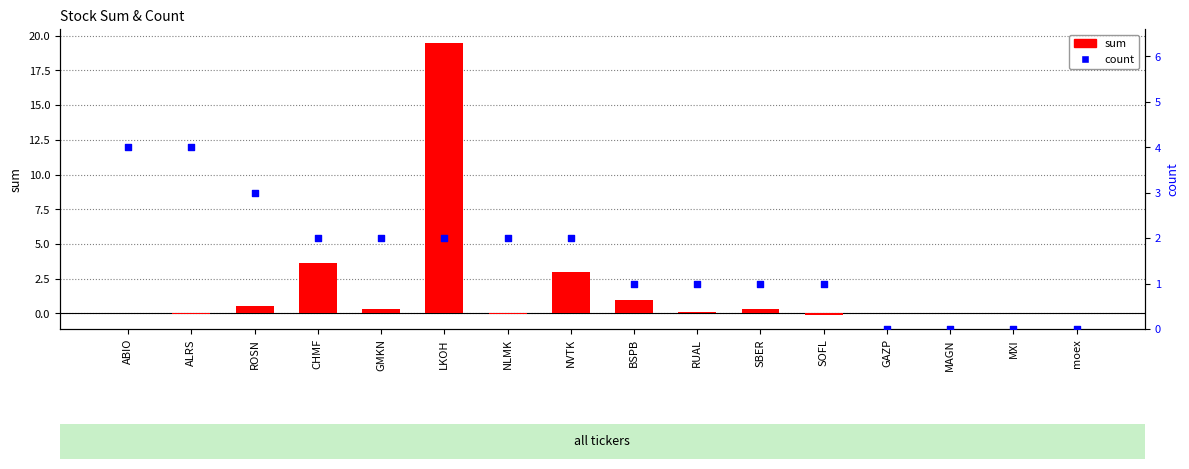

Which series has the largest total across all categories?

sum